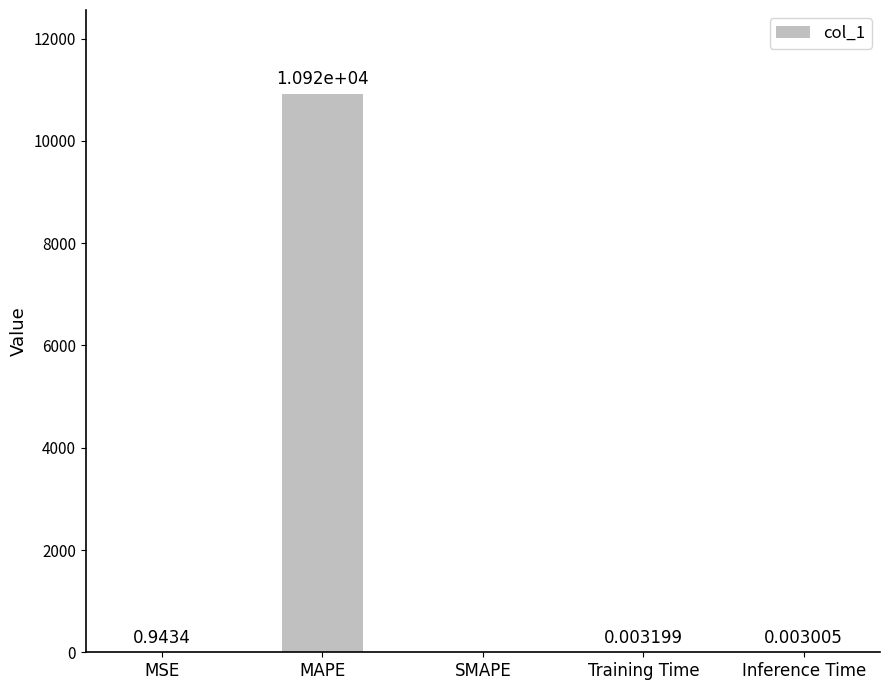

Between Inference Time and MSE, which is larger?

MSE